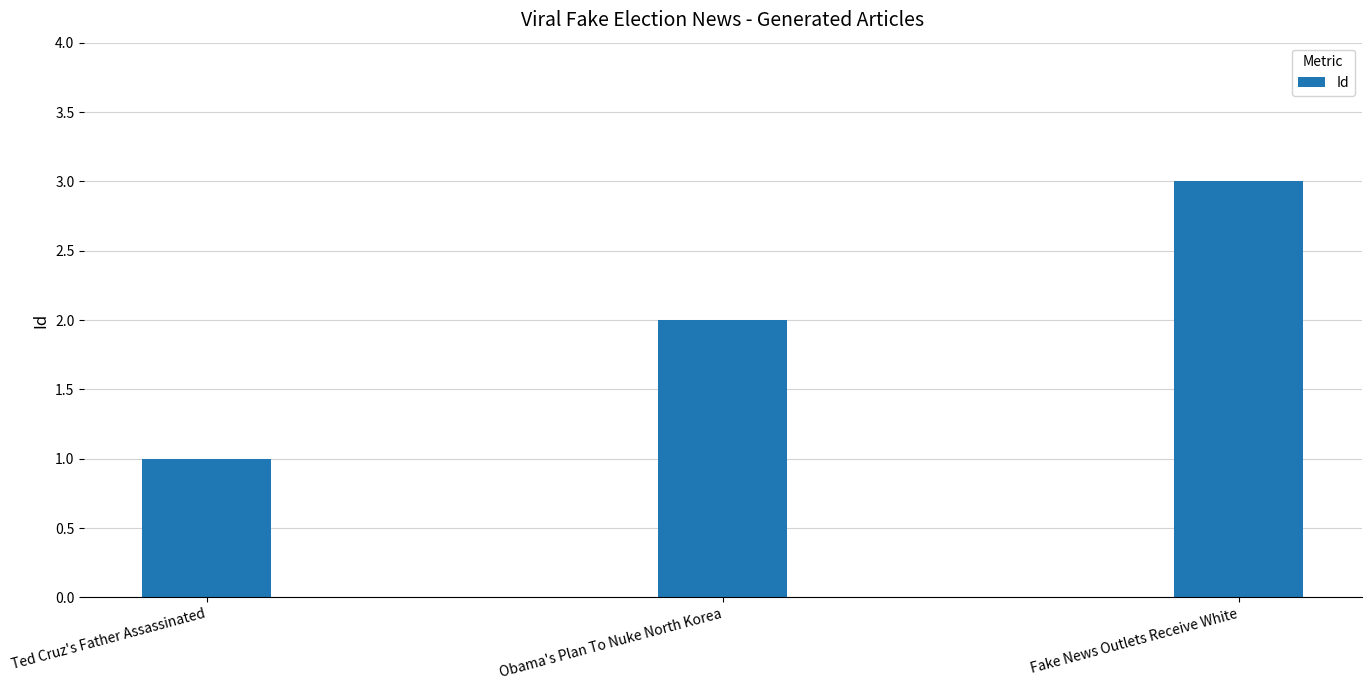

What is the ratio of the value at Fake News Outlets Receive White to the value at Obama's Plan To Nuke North Korea?

1.5